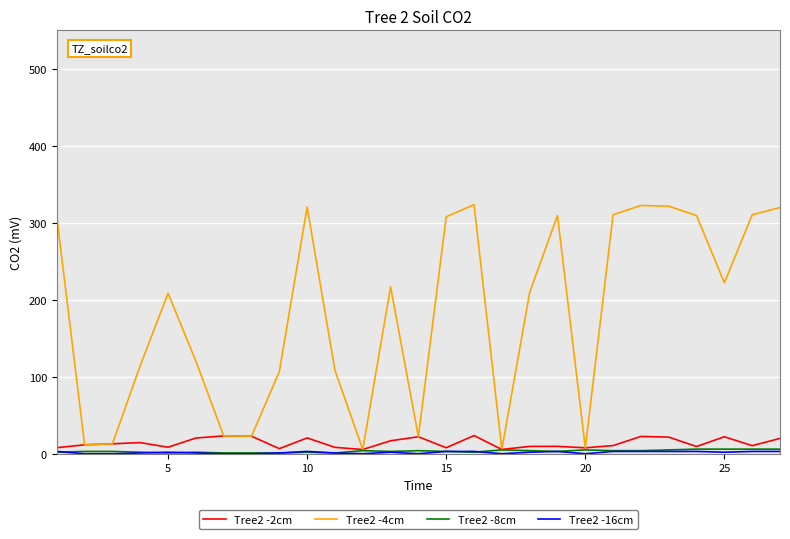

Which series has the widest spread of values?

Tree2 -4cm